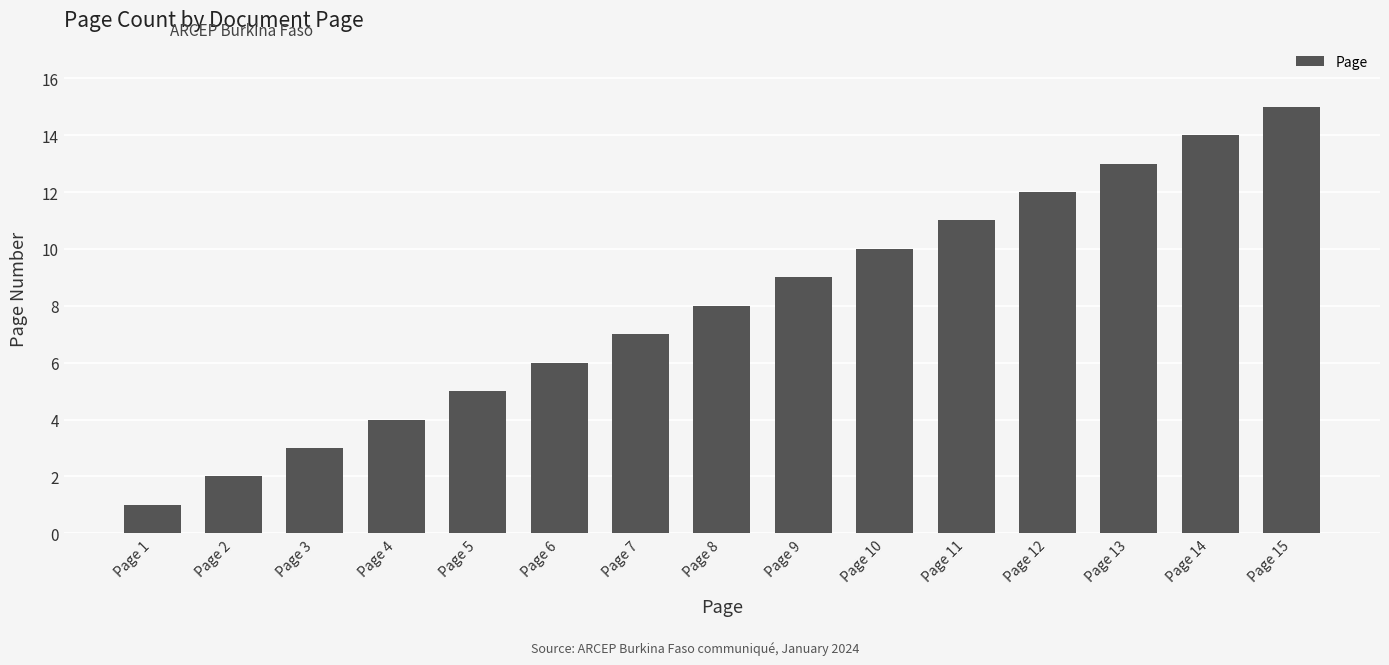

Reading right to left, transcribe all the data shown in this chart.

Page 15=15	Page 14=14	Page 13=13	Page 12=12	Page 11=11	Page 10=10	Page 9=9	Page 8=8	Page 7=7	Page 6=6	Page 5=5	Page 4=4	Page 3=3	Page 2=2	Page 1=1